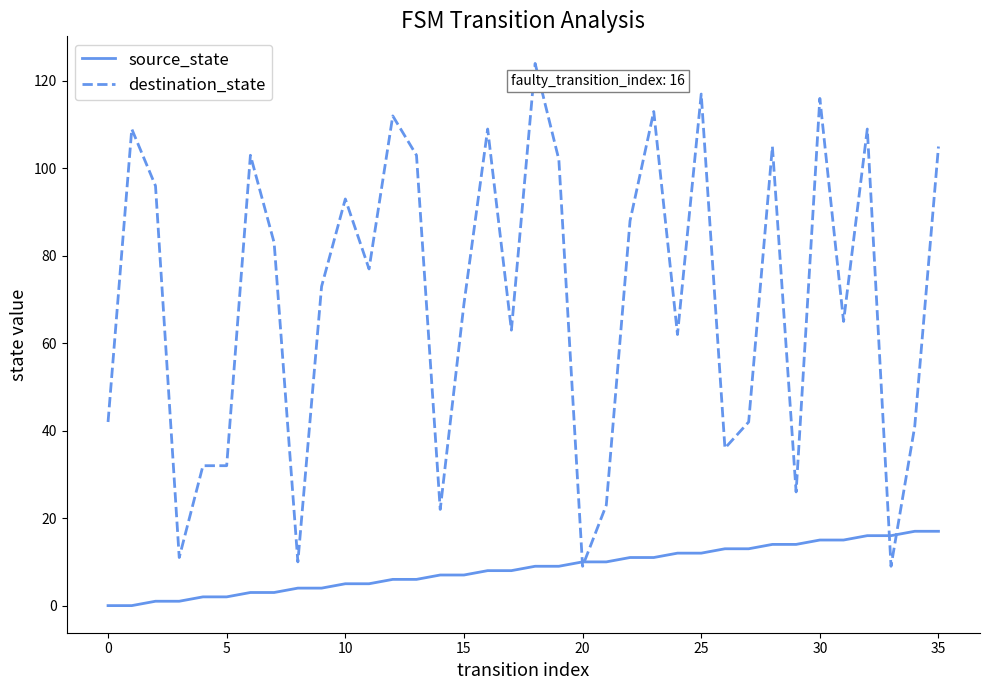

Which series has the largest range (max minus min)?

destination_state